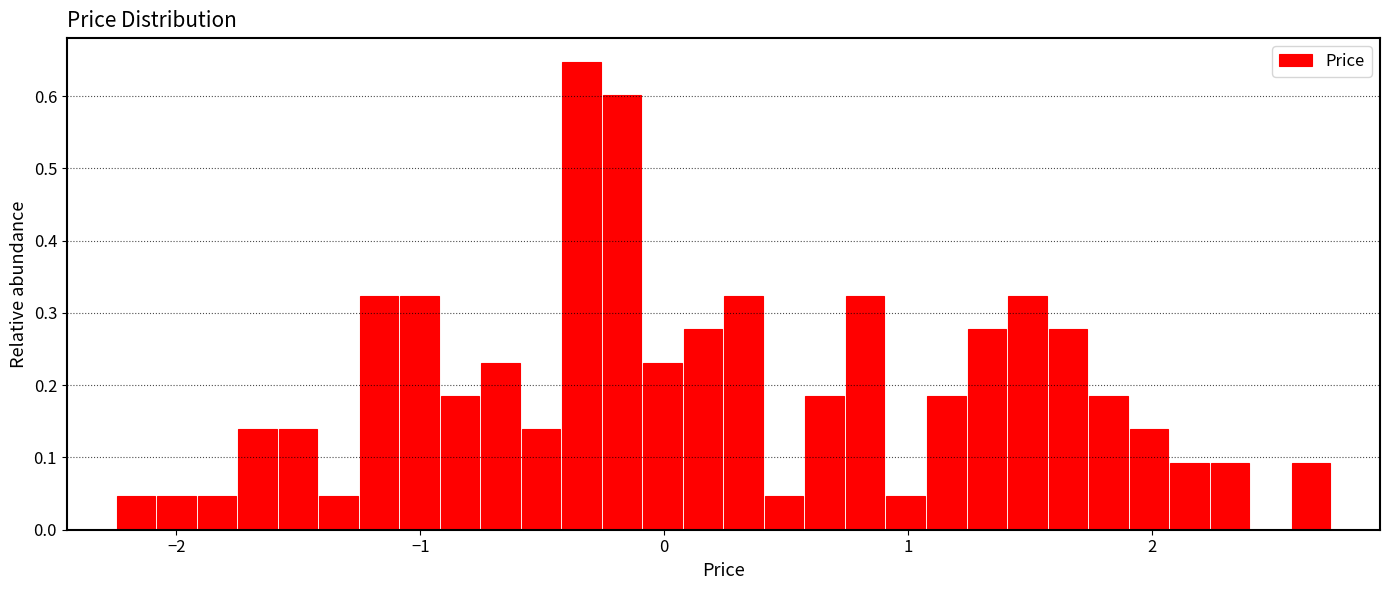

Around what value on the x-axis is the tallest bar? Give the approximate position of its centre, as read against the axis.

-0.3